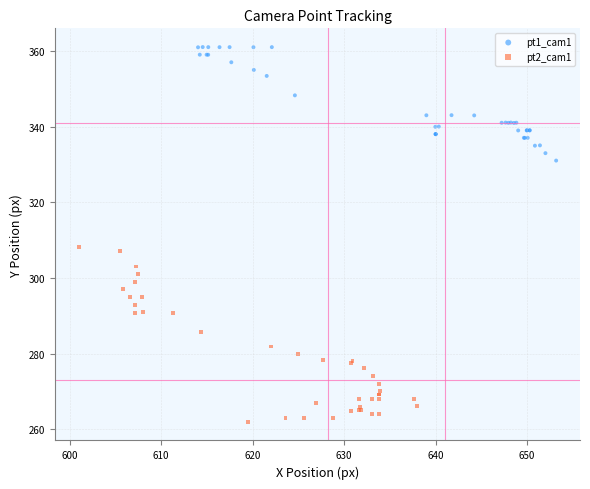

Which series reaches the minimum Y coordinate?

pt2_cam1